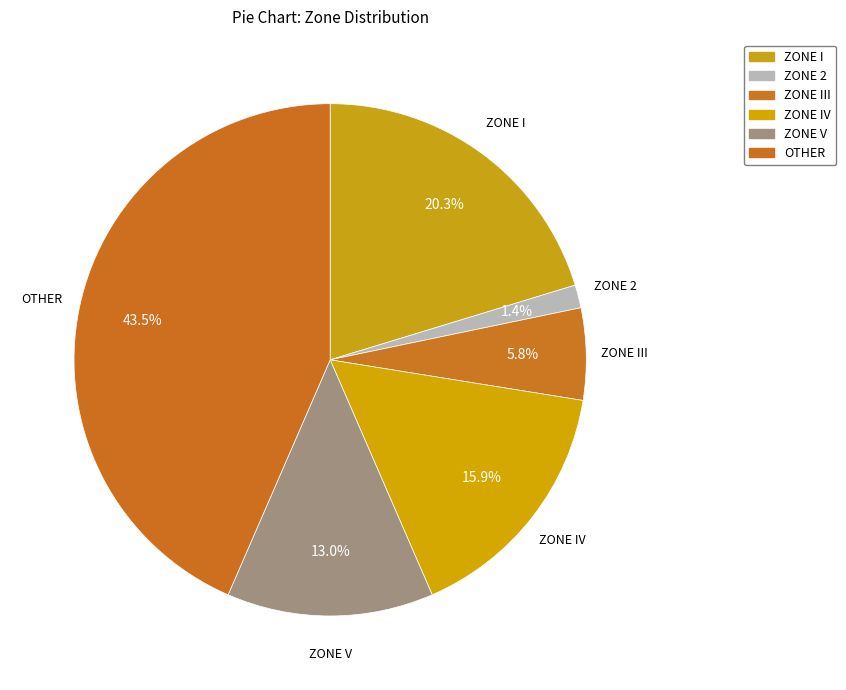

How many slices are in this pie chart?

6